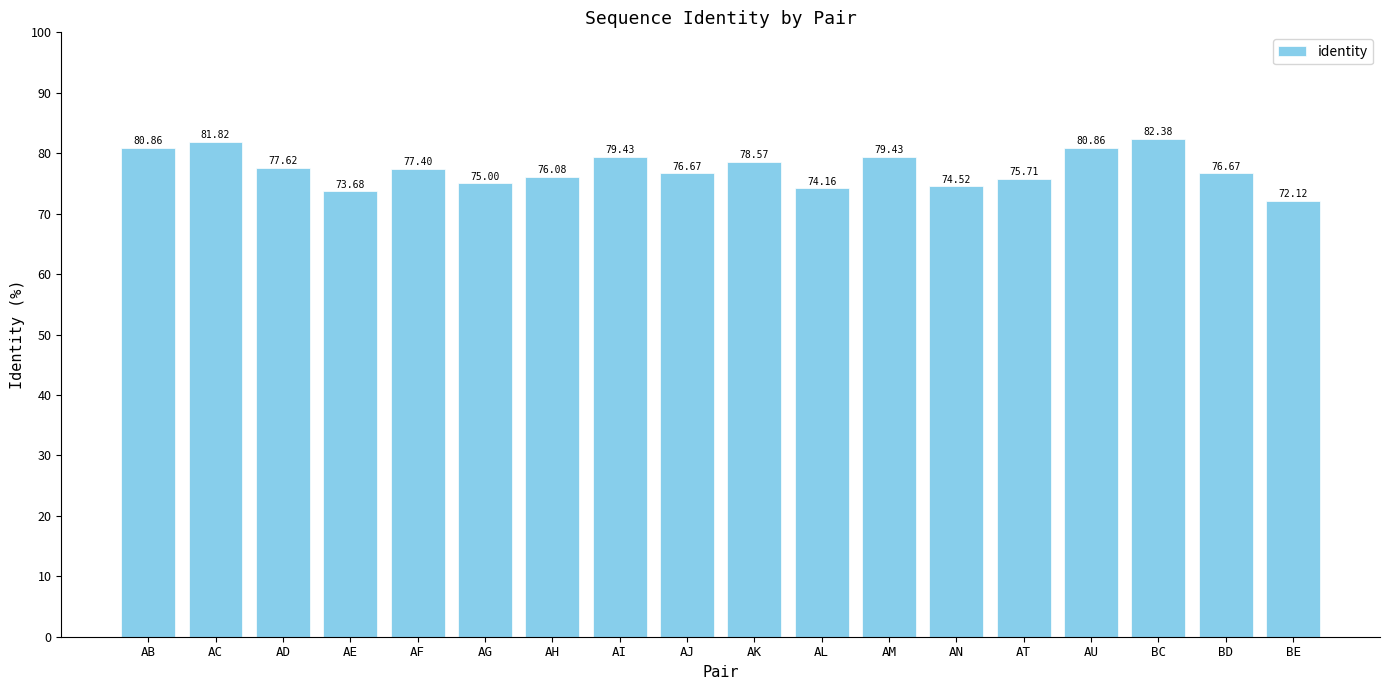

What is the label of the 6th bar from the right?

AN